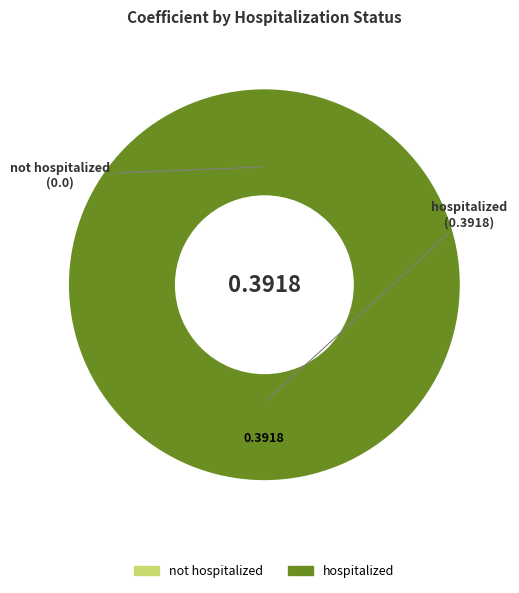

The not hospitalized slice represents 0% of the pie. True or false?

True